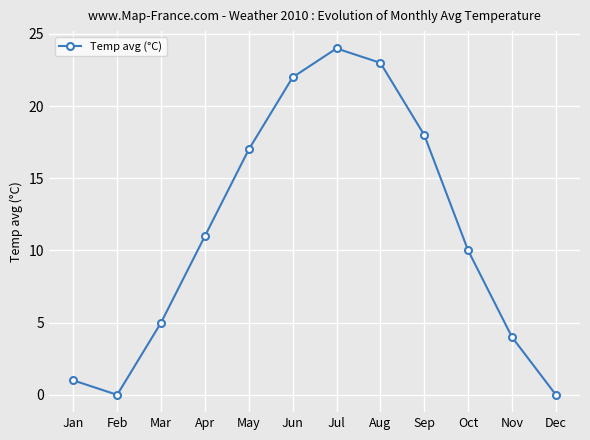

Where is the first local minimum?

Feb